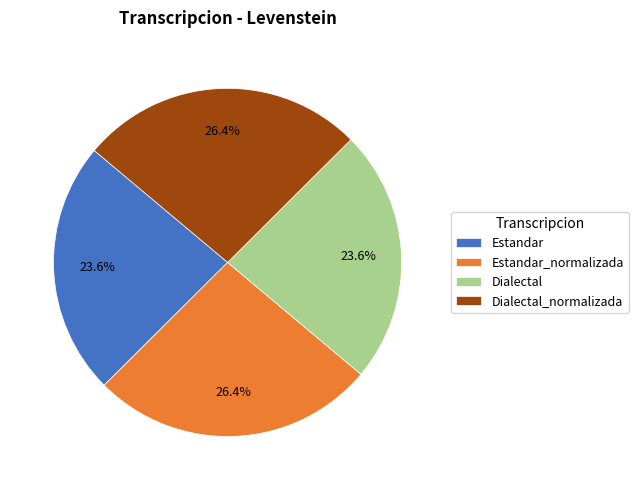

Is there any slice that represents more than half of the pie?

No